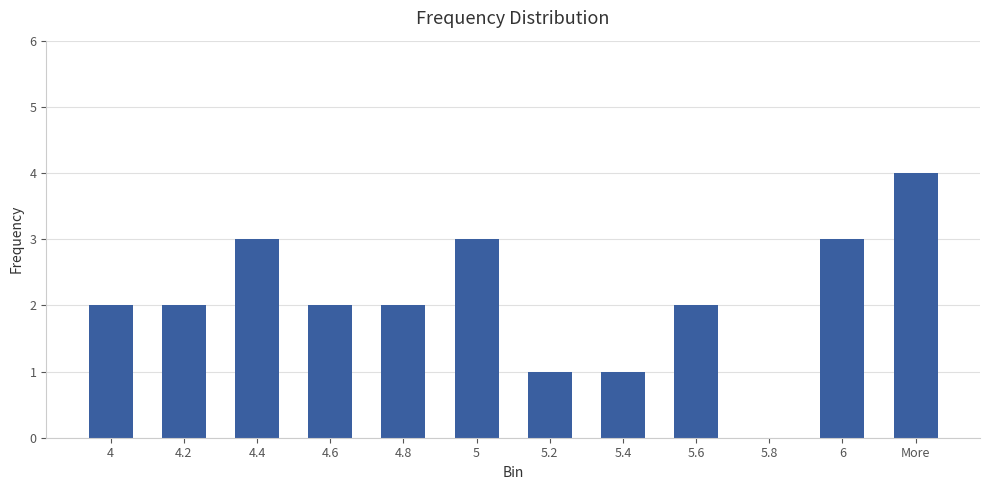

Which label corresponds to the largest value in the chart?

More